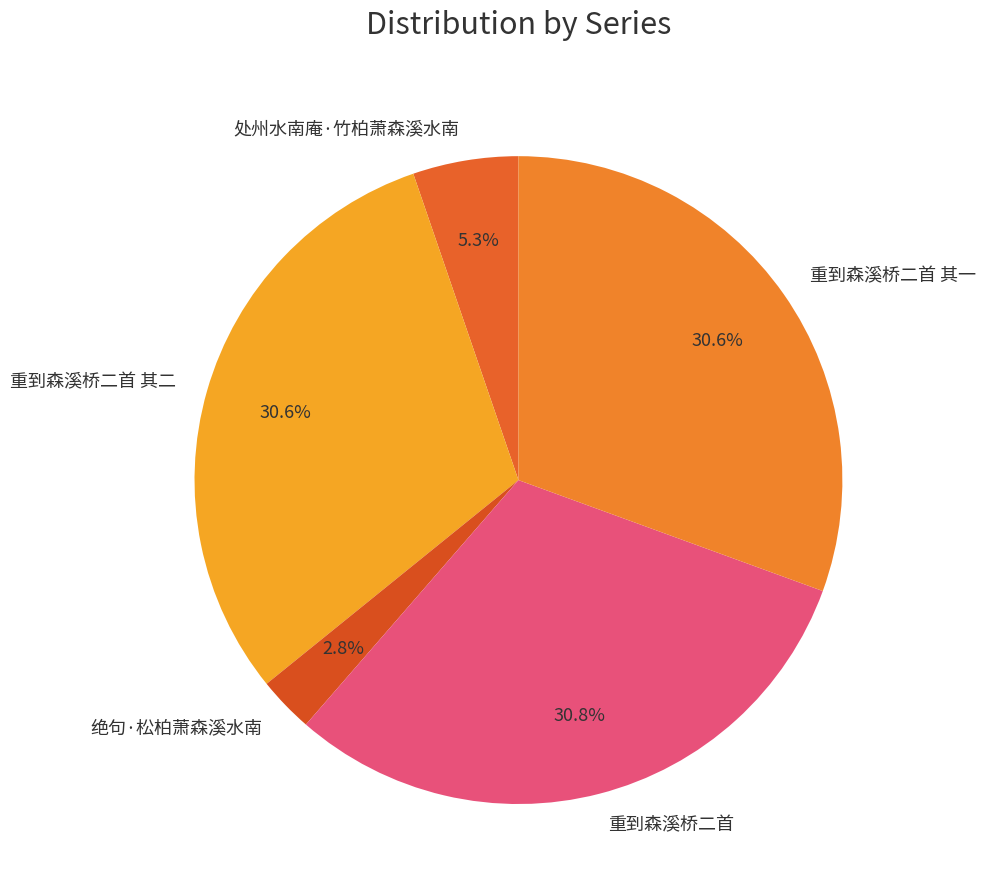

What is the ratio of the value at 绝句·松柏萧森溪水南 to the value at 重到森溪桥二首 其二?

0.1